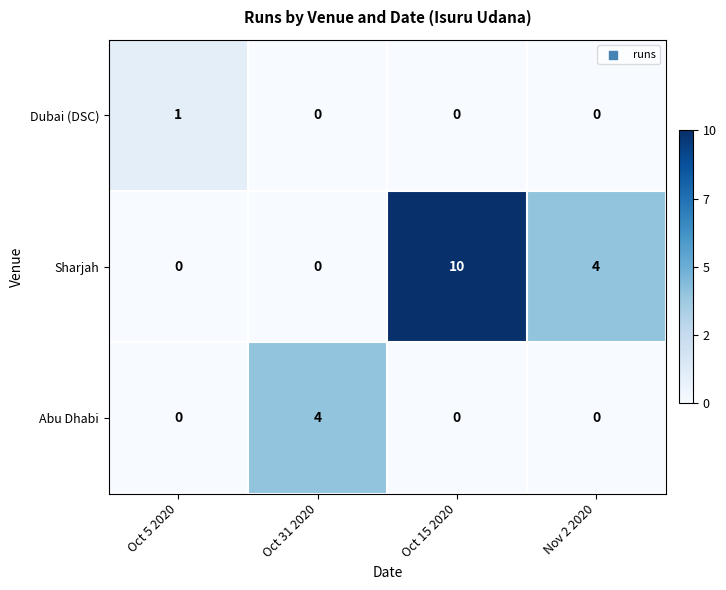

Which category has the highest value across all series?

Oct 15 2020